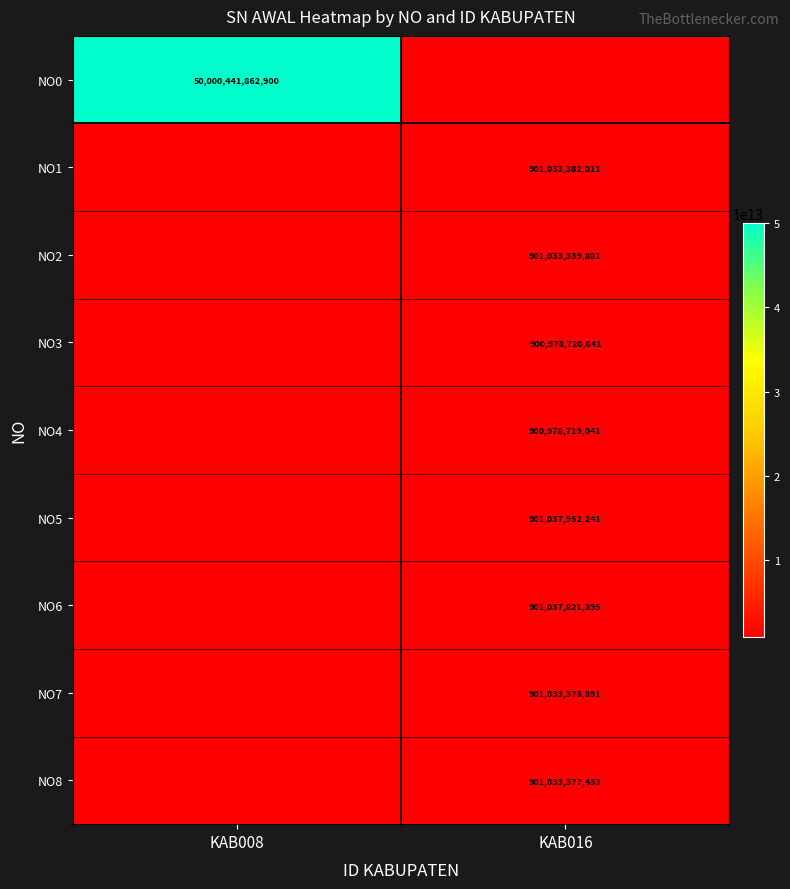

Is it true that NO8 equals 901033377453 at KAB016?

True